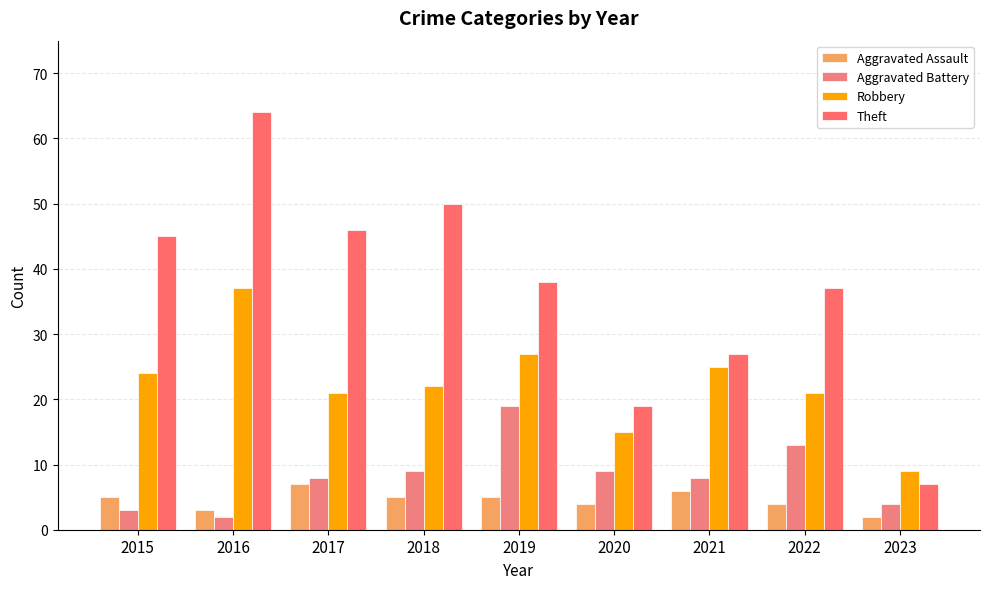

At which label does Theft first exceed 38?

2015